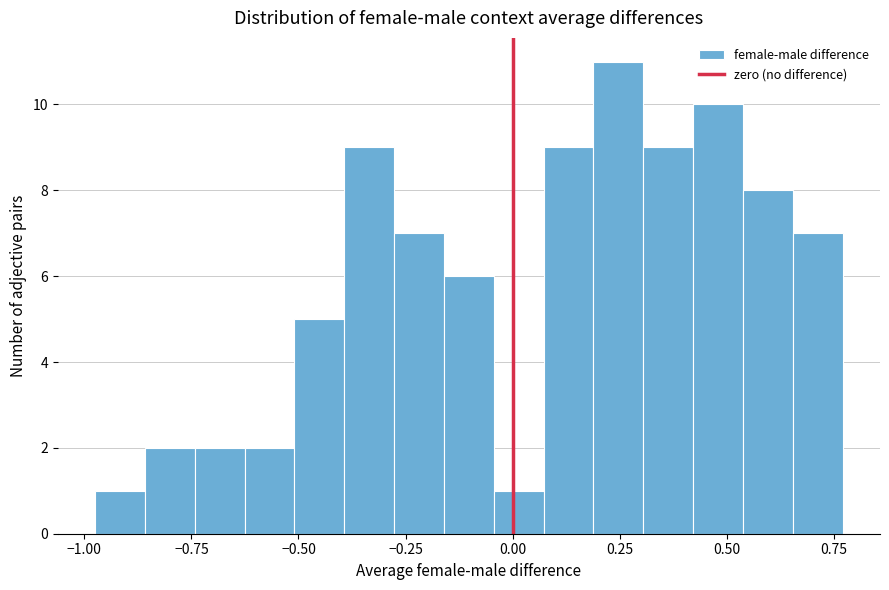

Around what value on the x-axis is the tallest bar? Give the approximate position of its centre, as read against the axis.

0.25